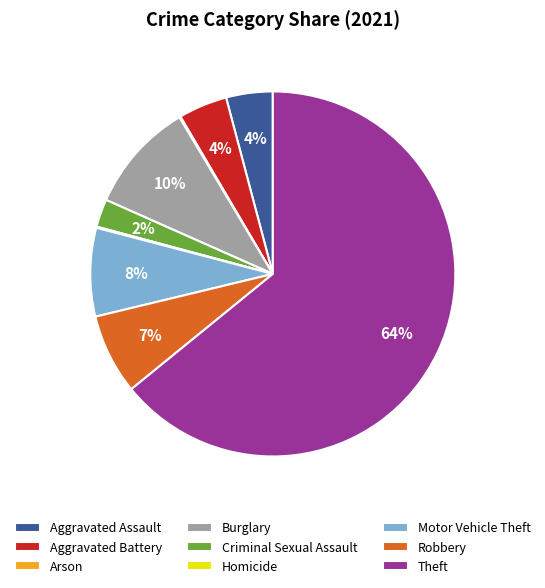

To the nearest percent, what is the average slice percentage?

11%